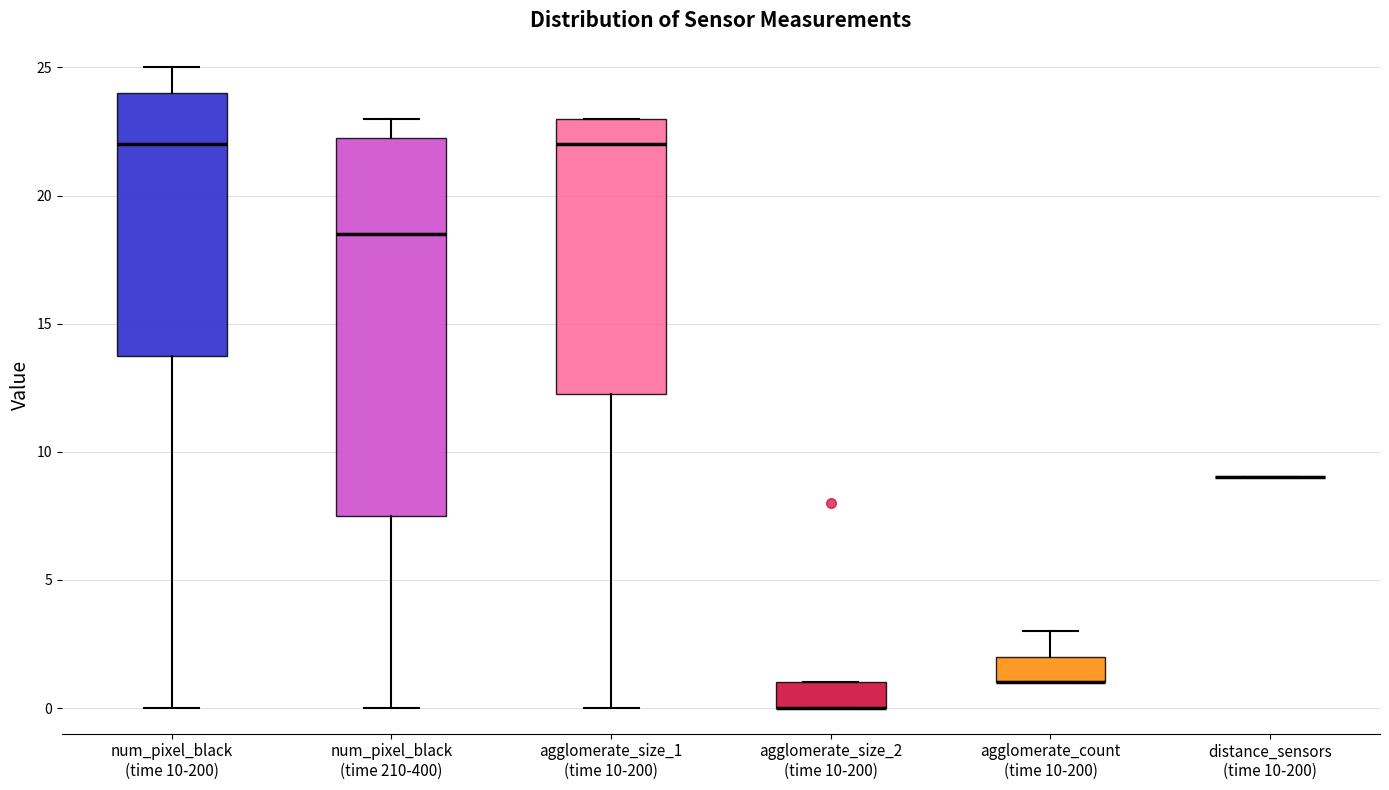

Which box is the tallest, from its lower edge to its upper edge?

num_pixel_black (time 210-400)